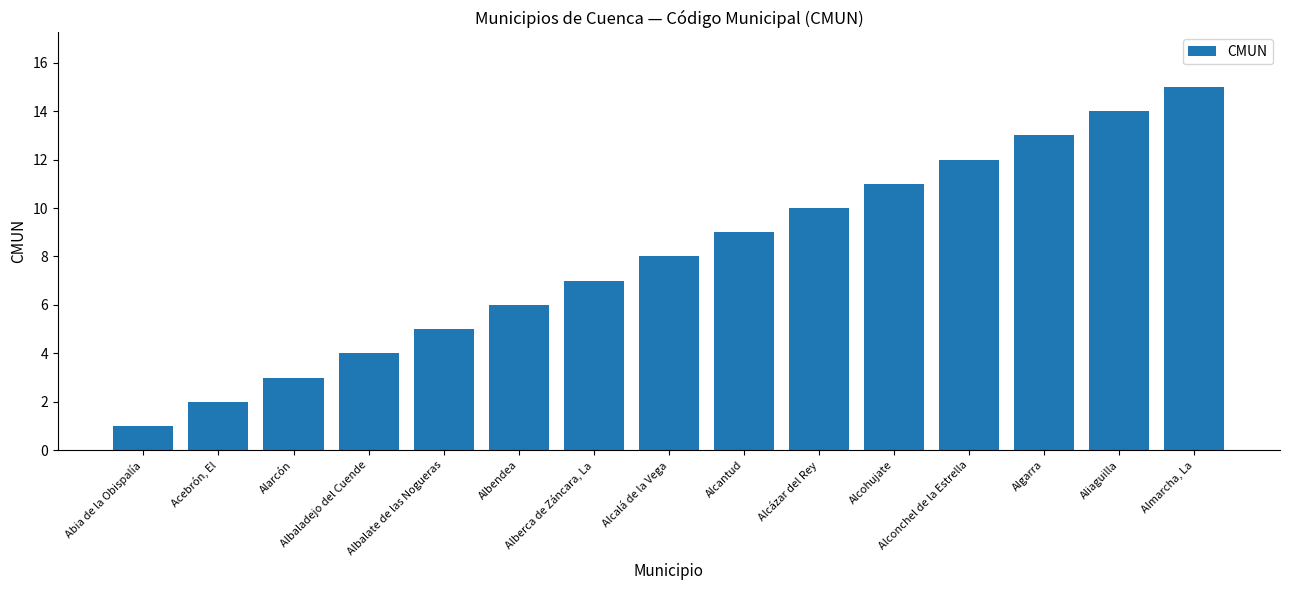

What is the difference between the values at Albendea and Alcázar del Rey?

4